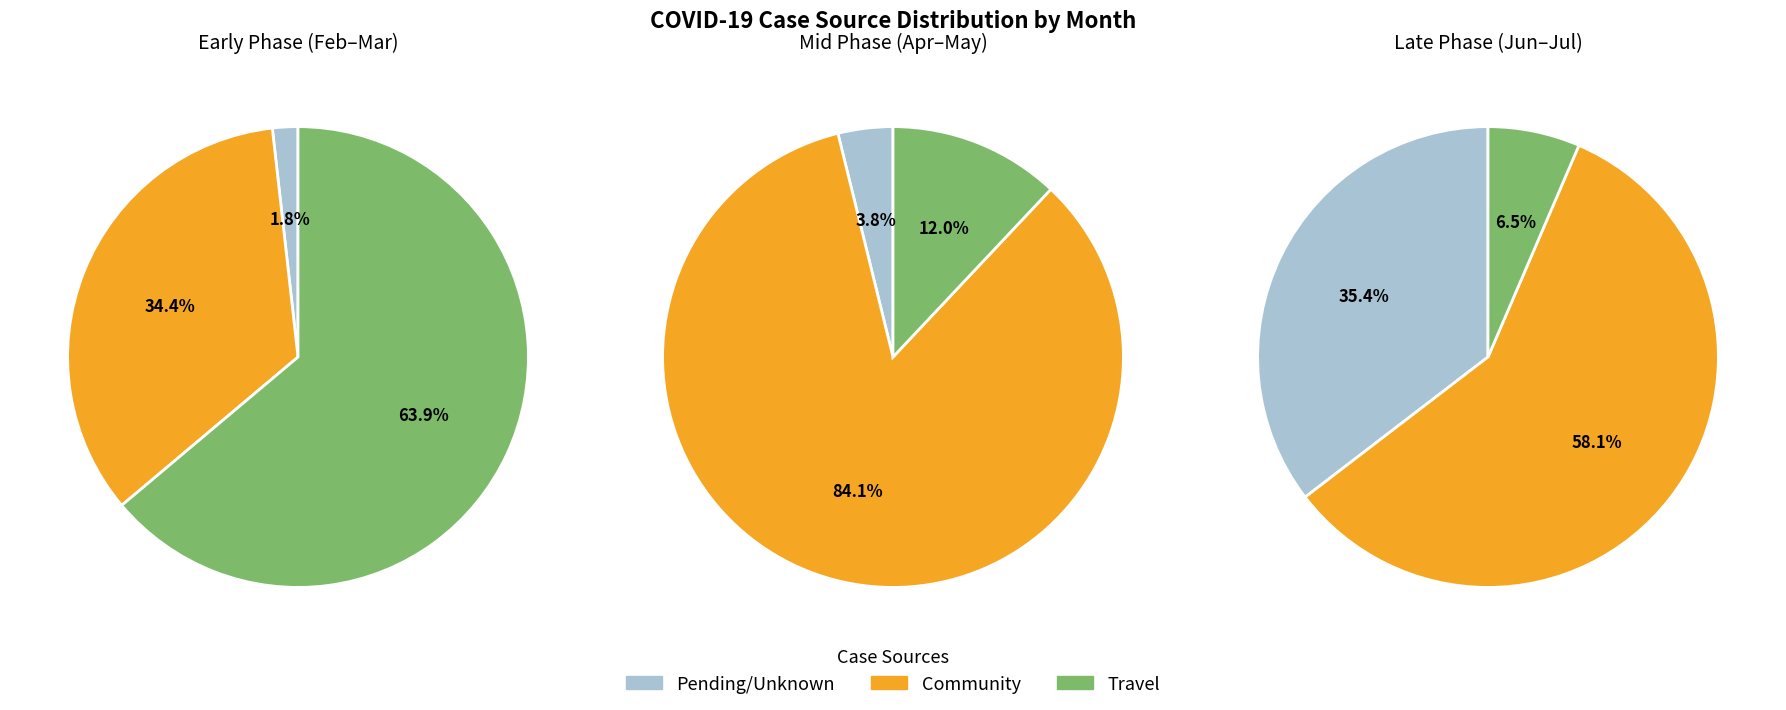

Which series has the largest range (max minus min)?

Travel